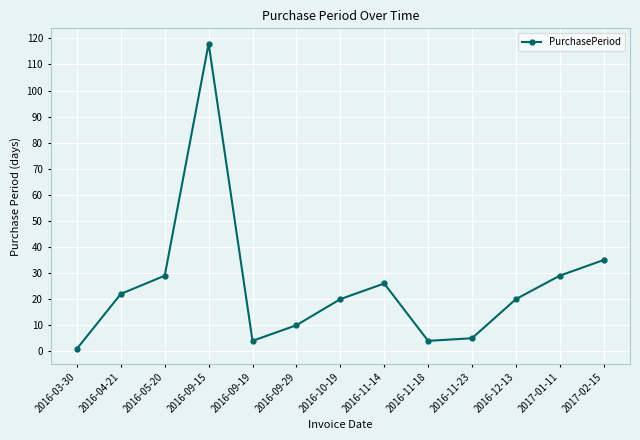

Which label corresponds to the smallest value in the chart?

2016-03-30